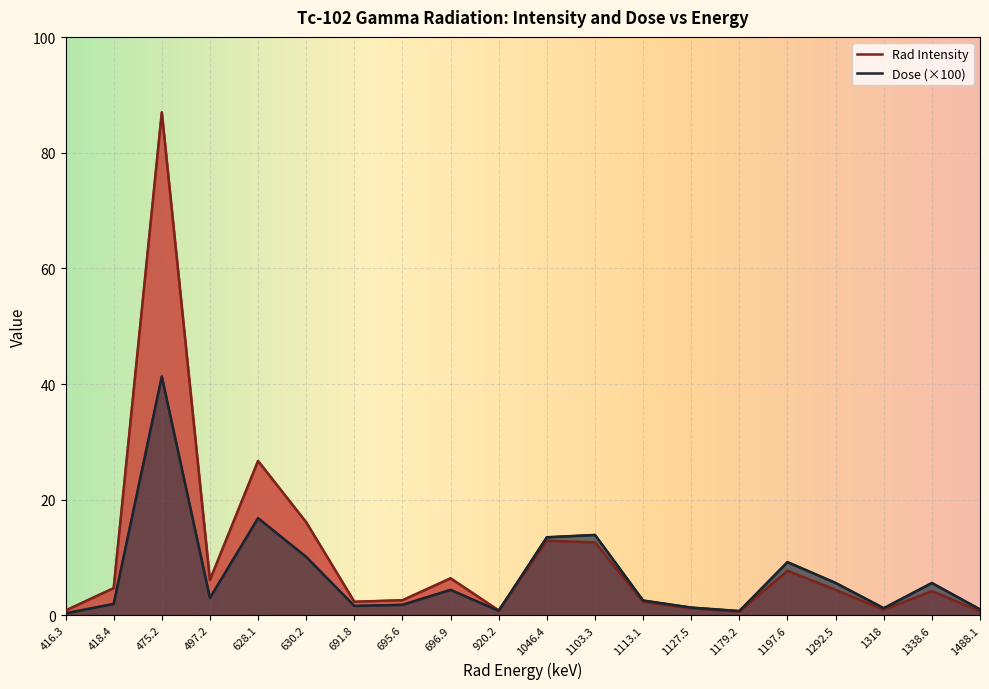

How many lines are shown in the chart?

2